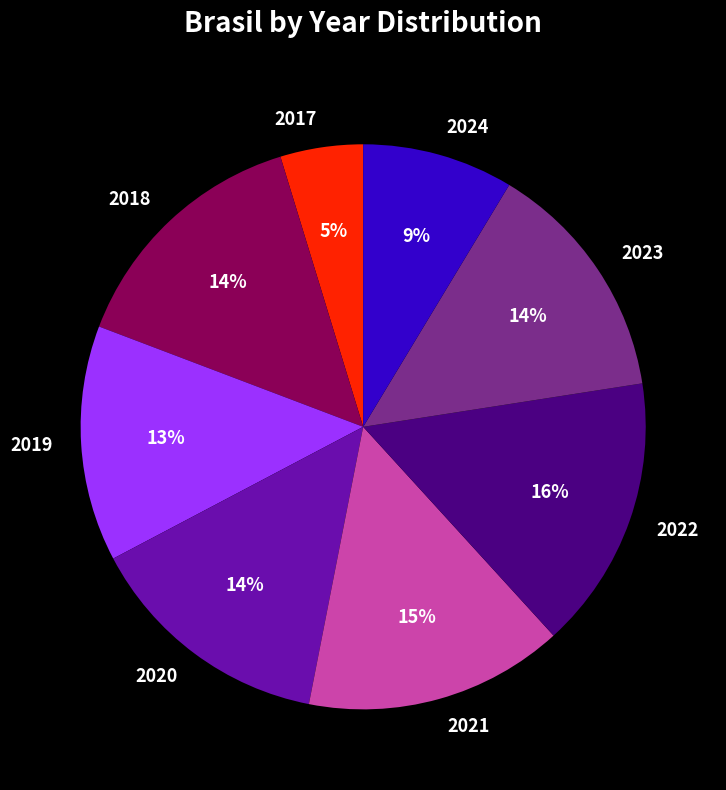

Is the sum of 2020 and 2018 greater than half?

No